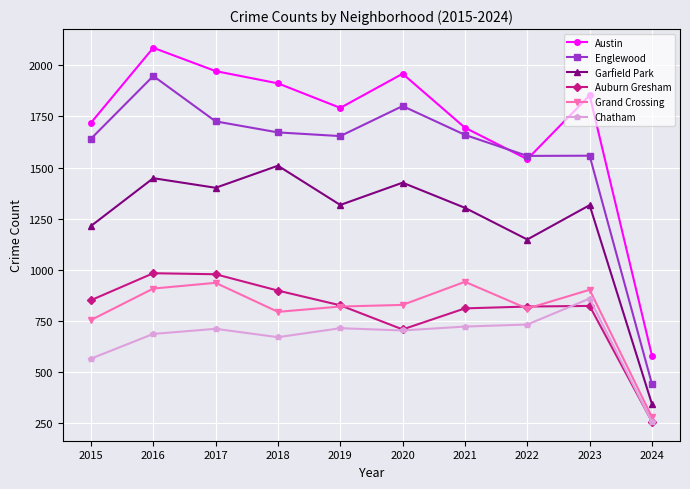

What is the lowest value of the Austin series?

580